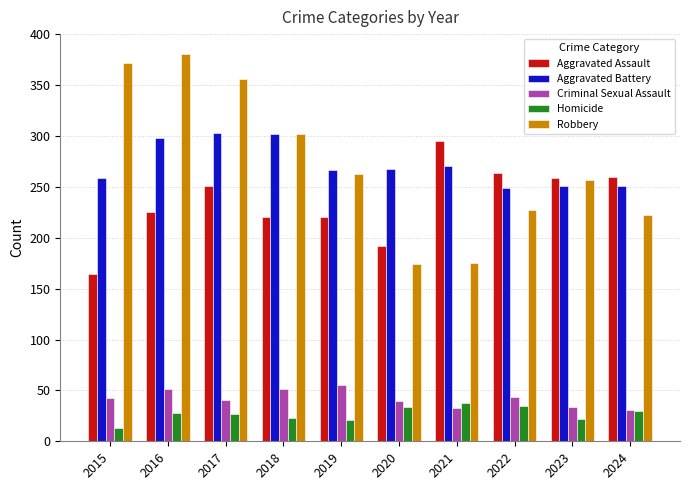

At how many categories does at least one series exceed 256?

10